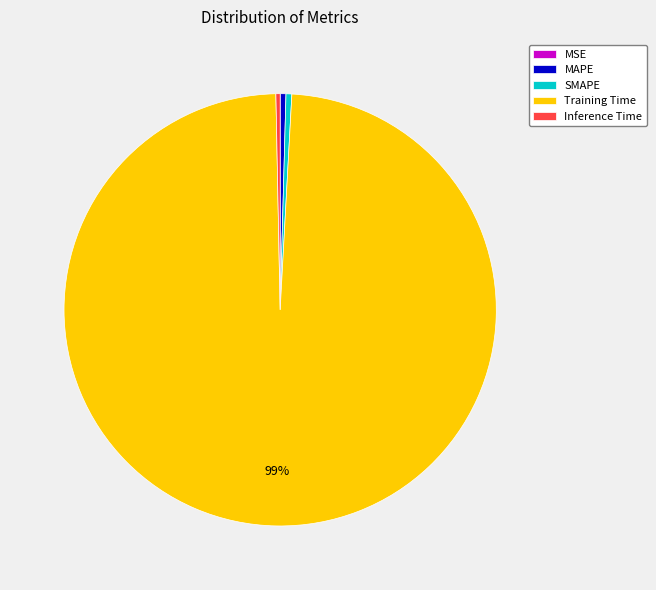

Is it true that SMAPE is 0% of the pie?

True